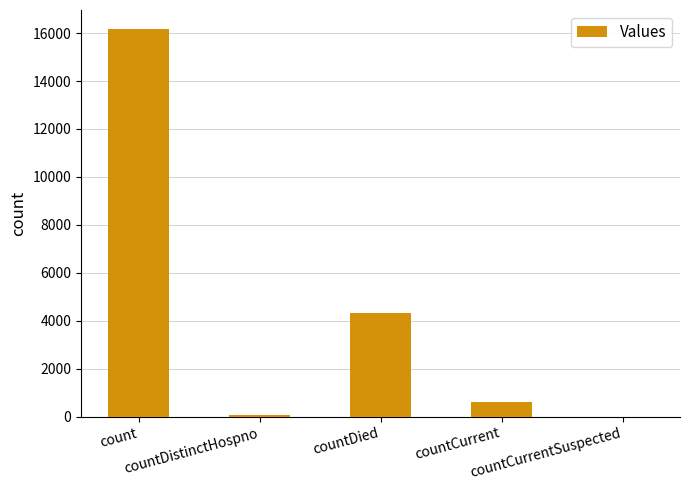

The chart shows a value of 16155 at count. True or false?

True